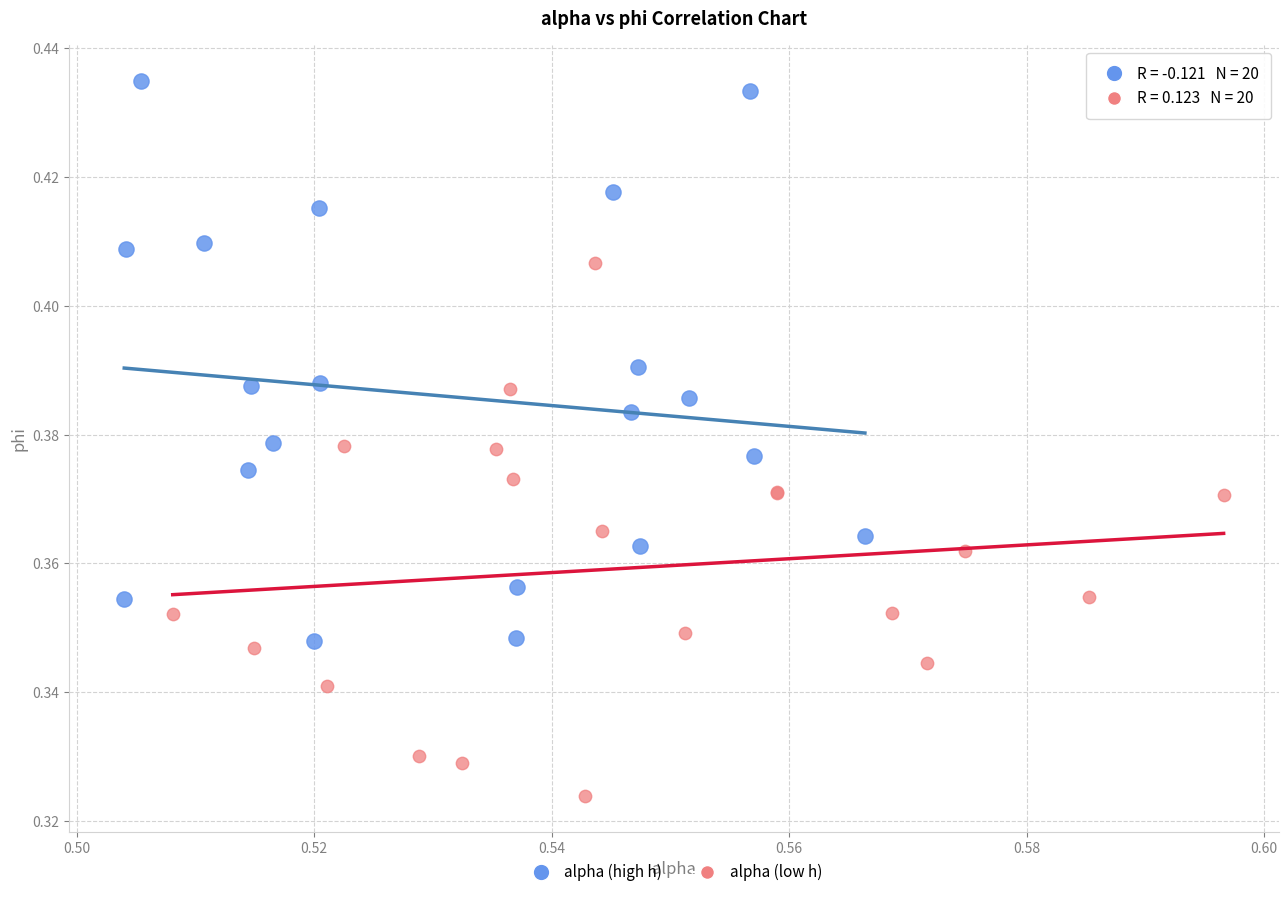

Which series contains the highest Y value?

alpha (high h)